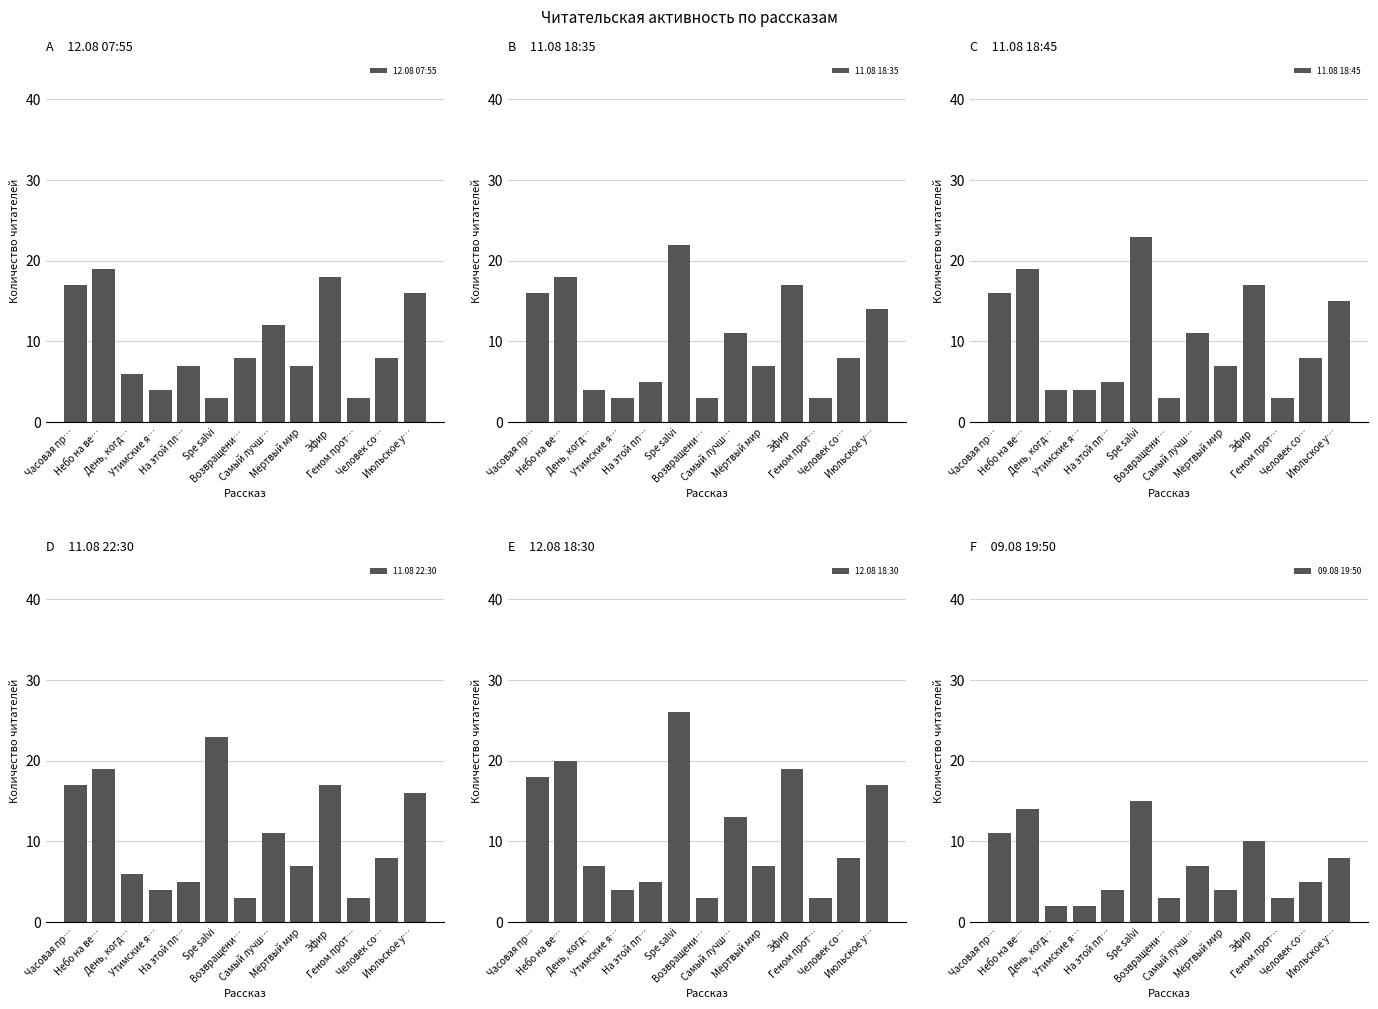

What is the maximum value for 11.08 18:35?

22